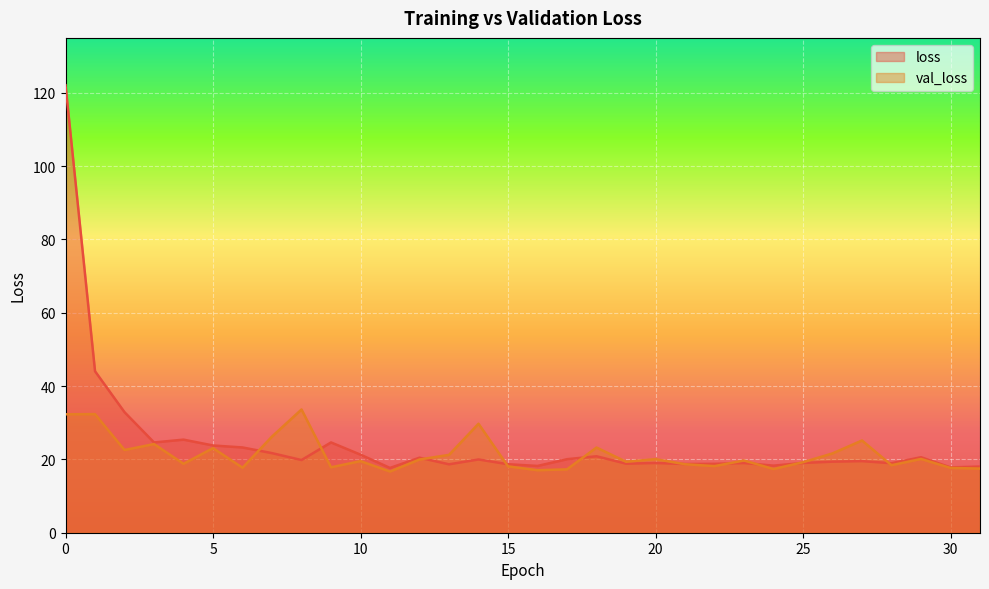

Between 26 and 15, which is larger?

26